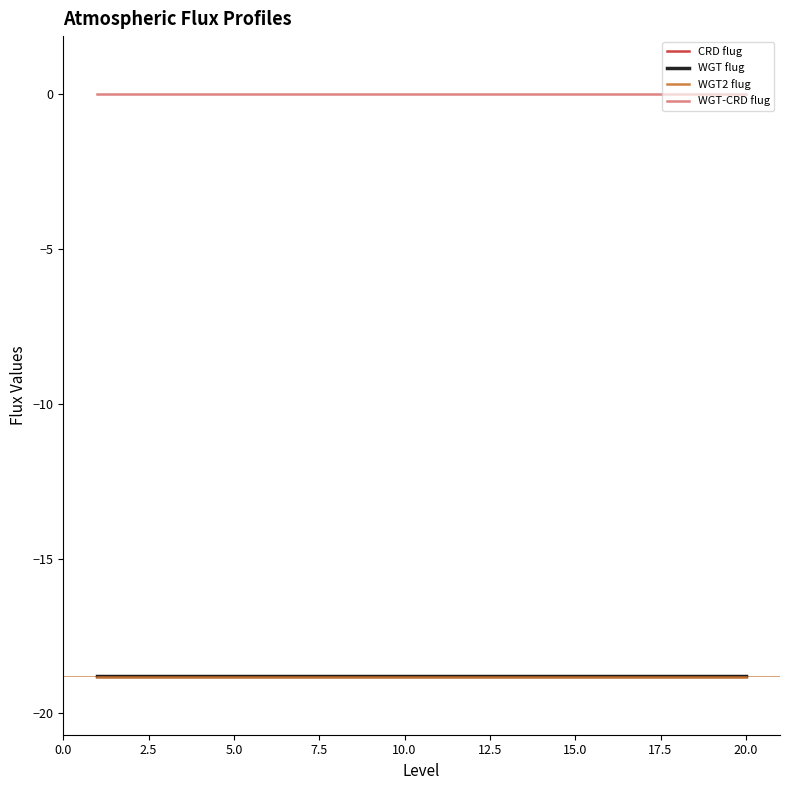

What are all the series names shown in the legend?

CRD flug, WGT flug, WGT2 flug, WGT-CRD flug